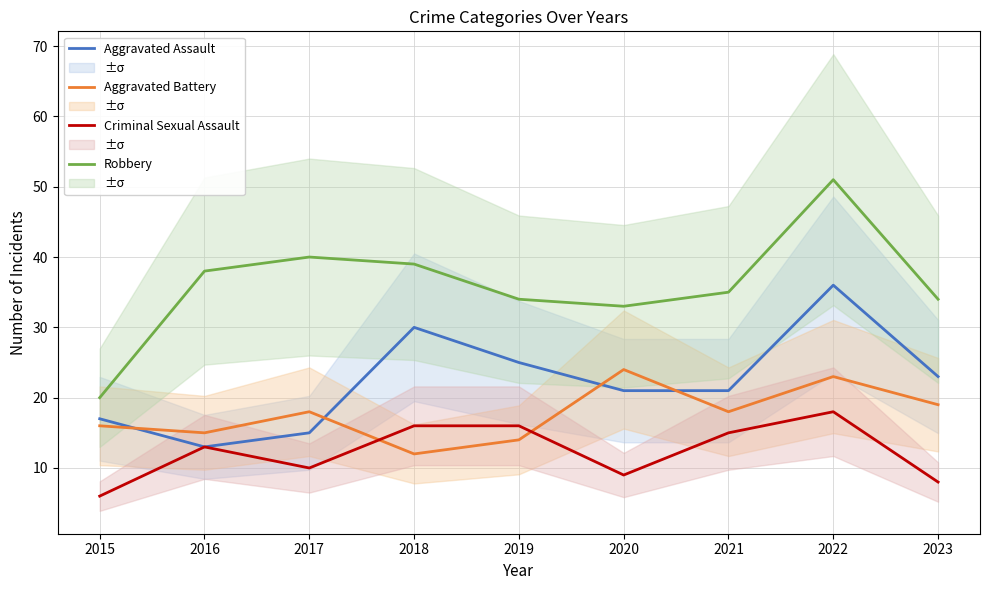

Reading right to left, transcribe all the data shown in this chart.

Aggravated Assault: 23	36	21	21	25	30	15	13	17
Aggravated Battery: 19	23	18	24	14	12	18	15	16
Criminal Sexual Assault: 8	18	15	9	16	16	10	13	6
Robbery: 34	51	35	33	34	39	40	38	20